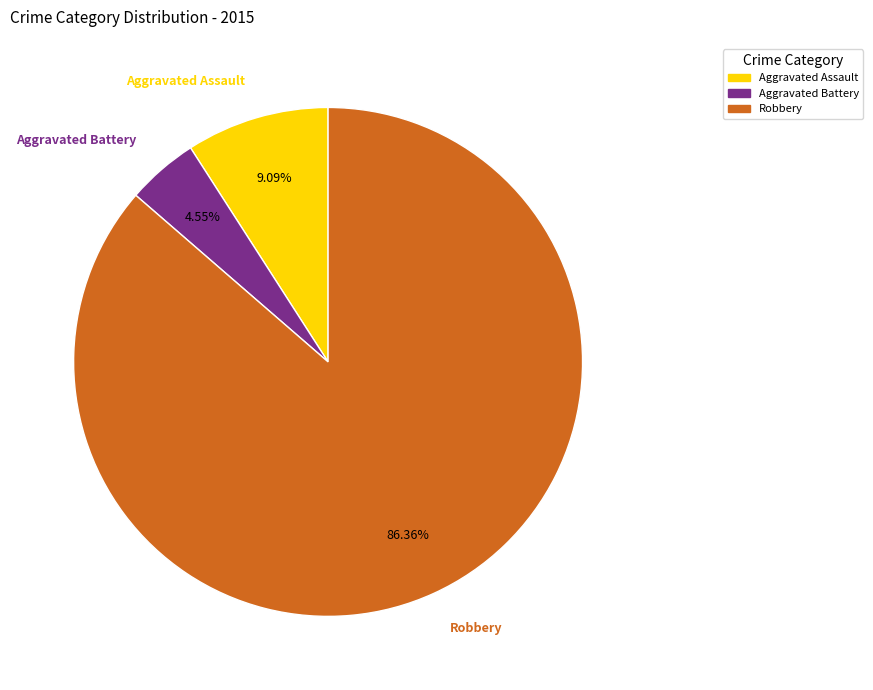

To the nearest percent, what is the difference between the largest and smallest slice percentages?

82%